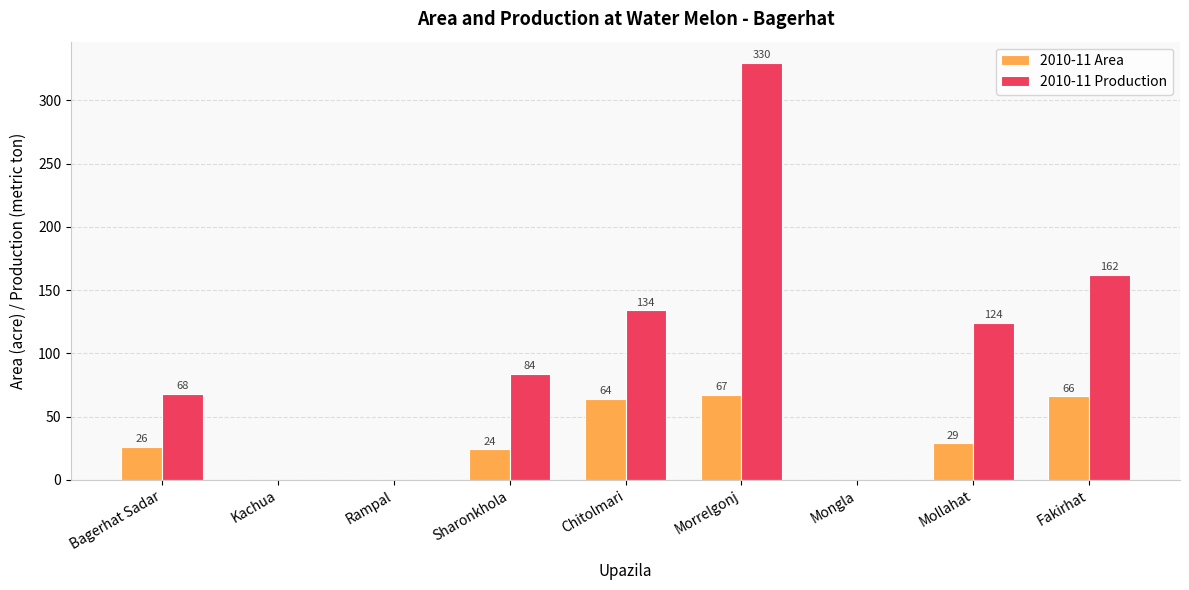

At which label does 2010-11 Production reach its peak?

Morrelgonj